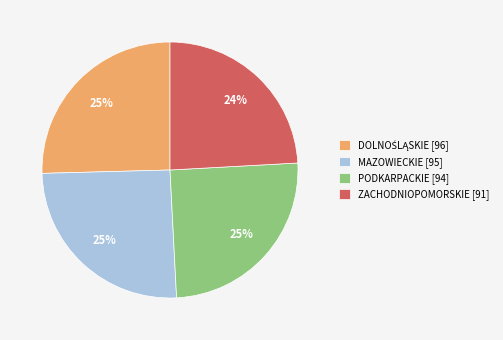

To the nearest percent, what is the difference between the largest and smallest slice percentages?

1%